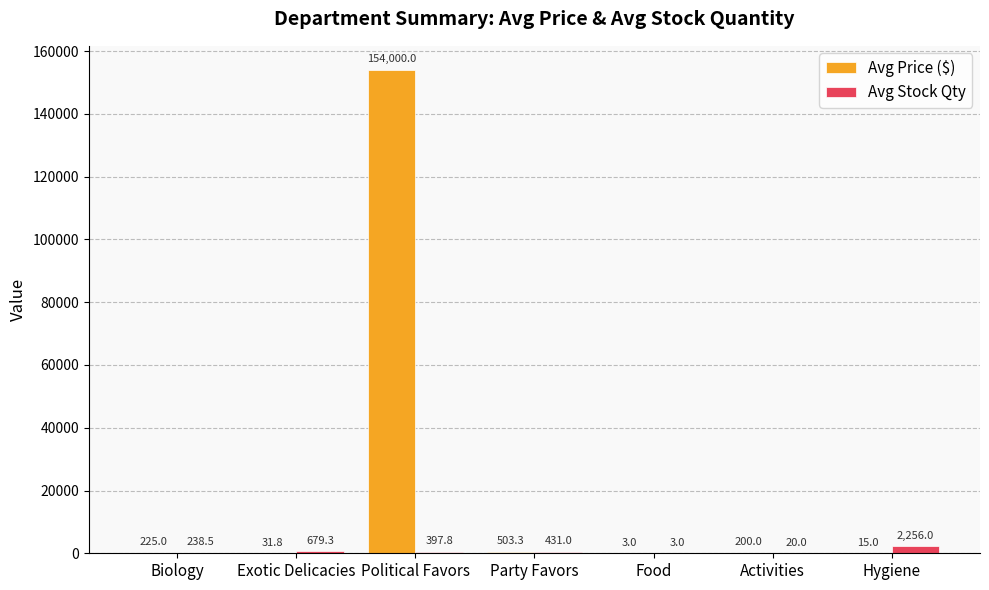

Are the bars horizontal?

No